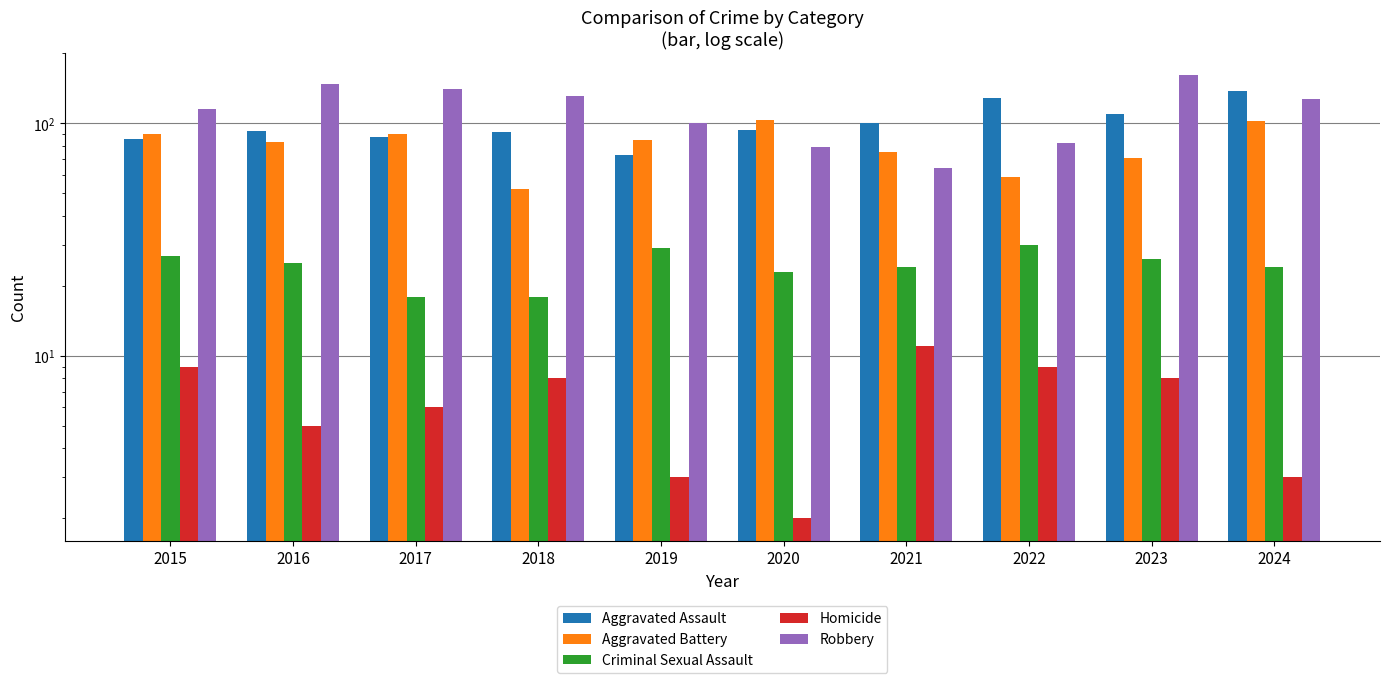

Which series has the widest spread of values?

Robbery